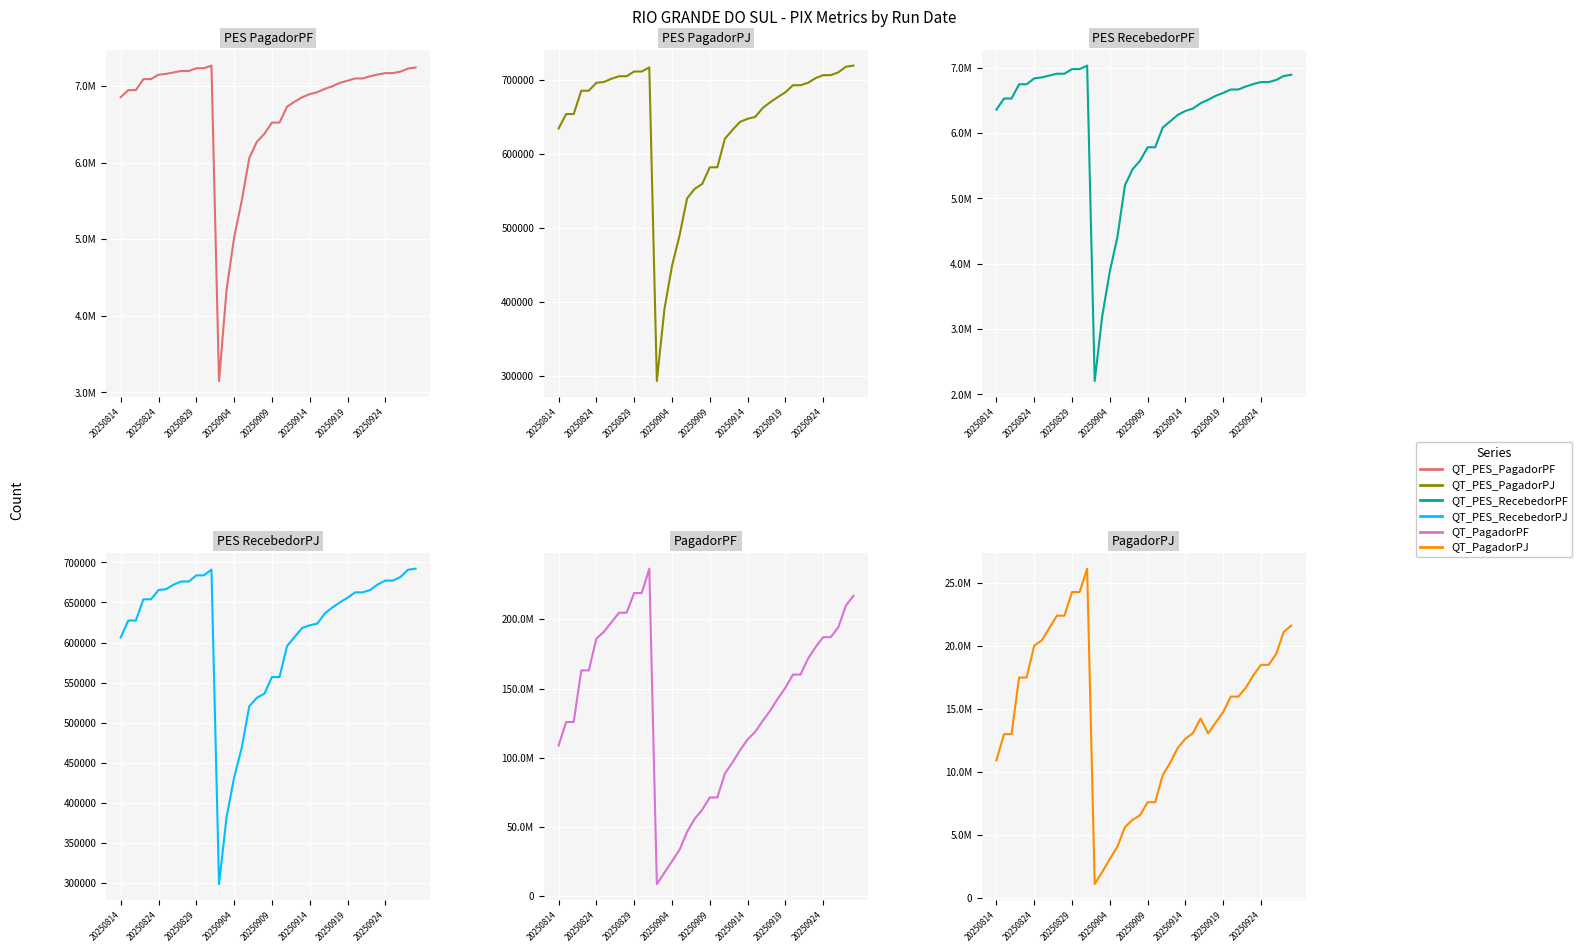

What is the minimum value shown in the chart?

293588